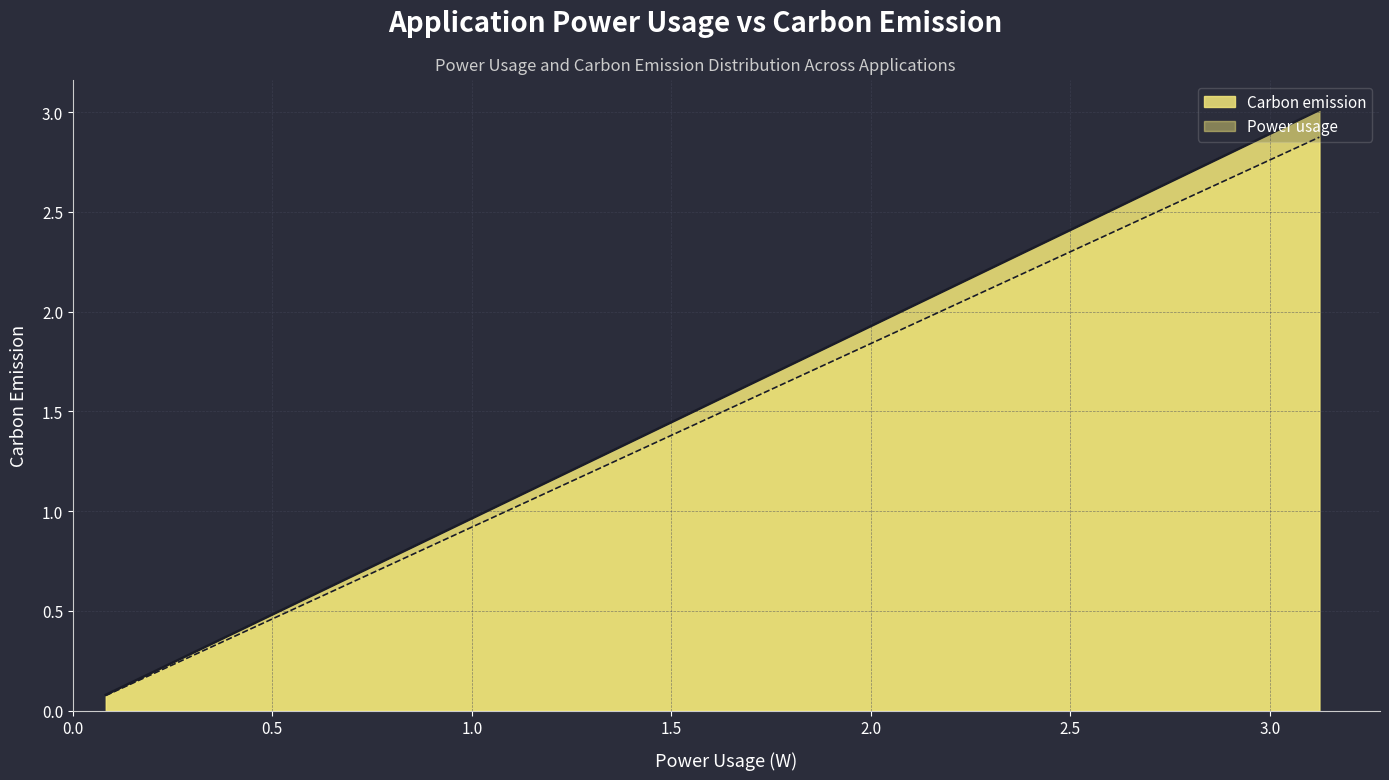

The Power usage series shows 0.1 at CredentialEnrollmentManager. True or false?

False